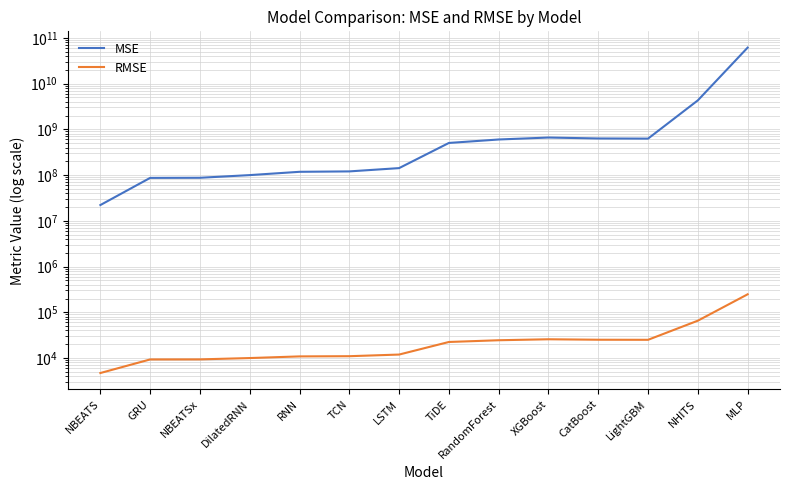

Is the value of MSE at NBEATSx greater than the value of RMSE at RandomForest?

Yes